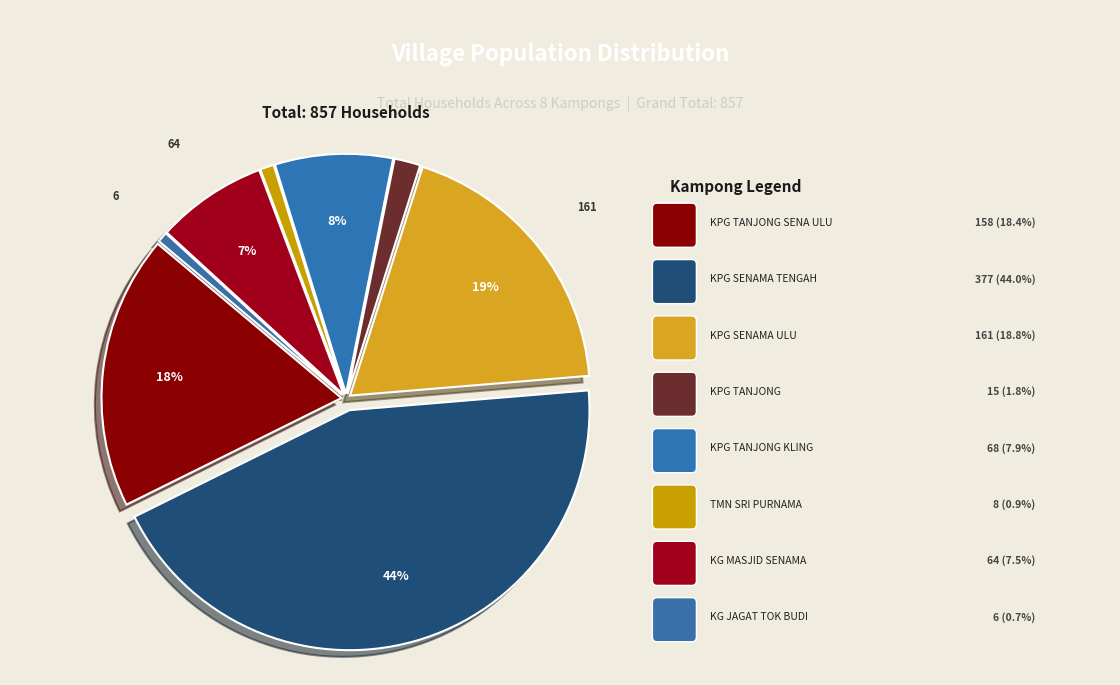

To the nearest percent, what is the difference between the largest and smallest slice percentages?

43%